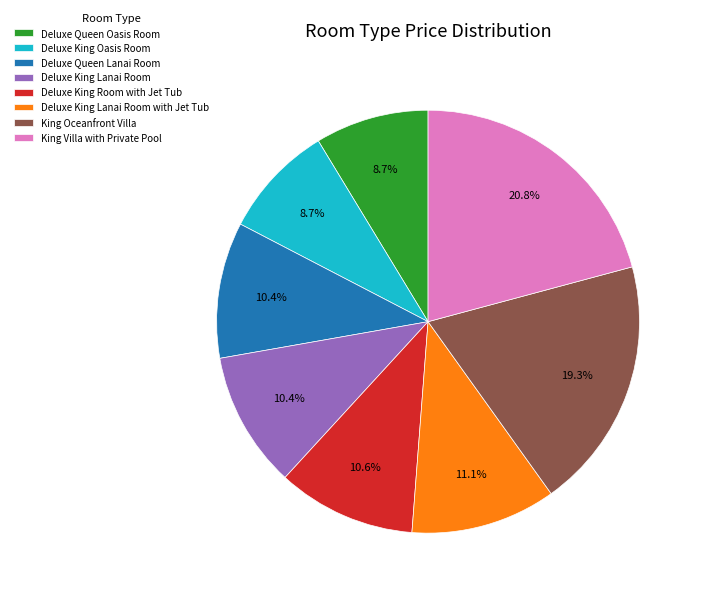

True or false: Deluxe King Lanai Room with Jet Tub accounts for 11% of the total.

True